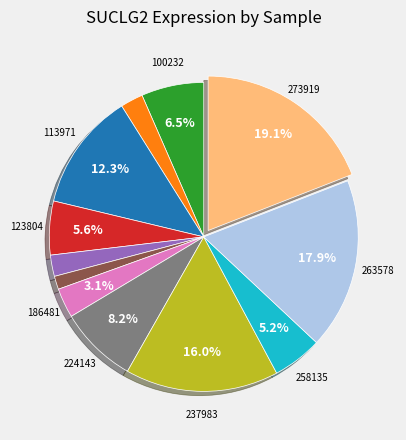

Is there any slice that represents more than half of the pie?

No